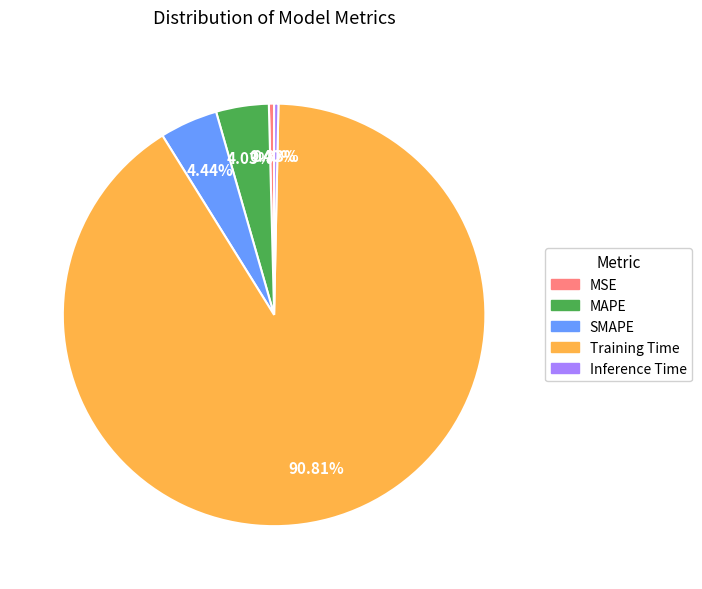

How many segments does this pie chart have?

5